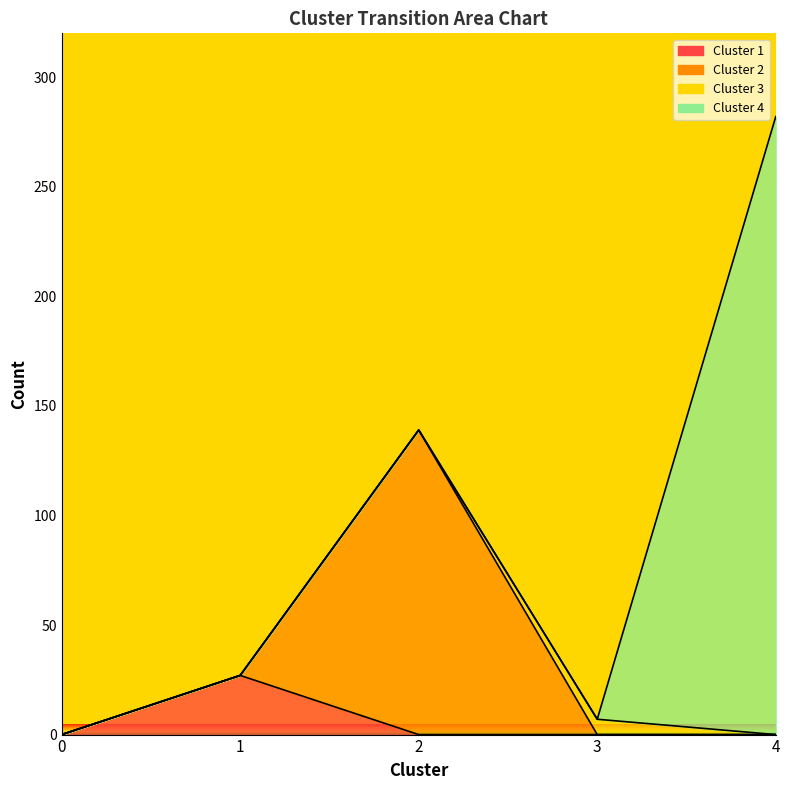

Is the value of Cluster 2 at 4 greater than the value of Cluster 1 at 2?

No